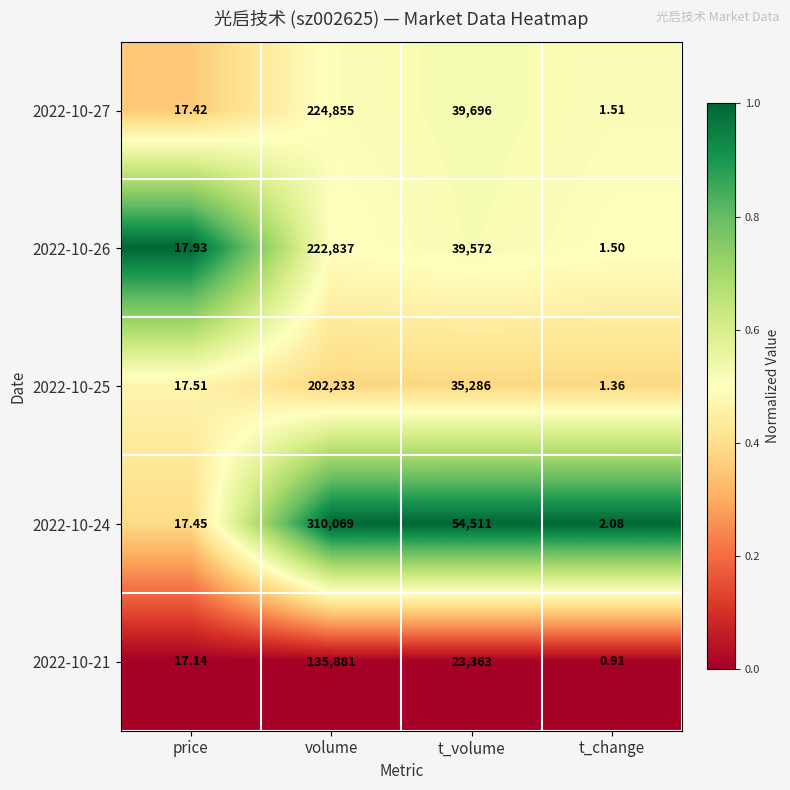

What is the total value across all series at t_change?

7.4